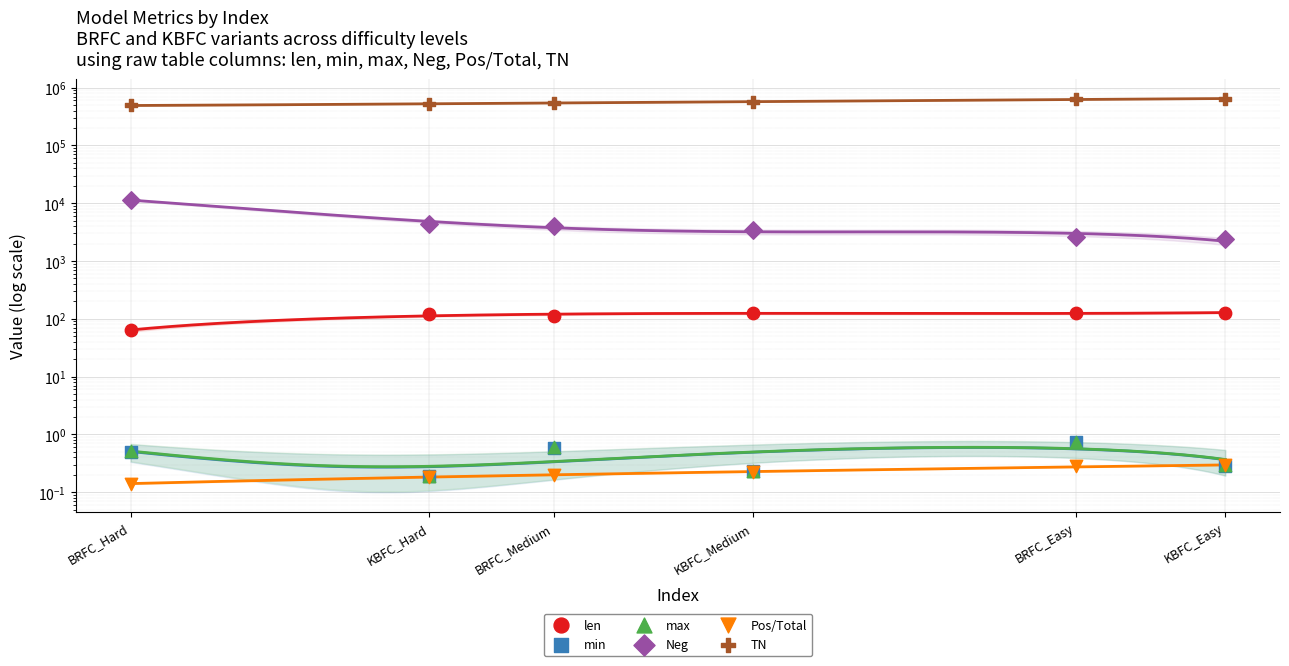

At how many categories does at least one series exceed 500483?

5